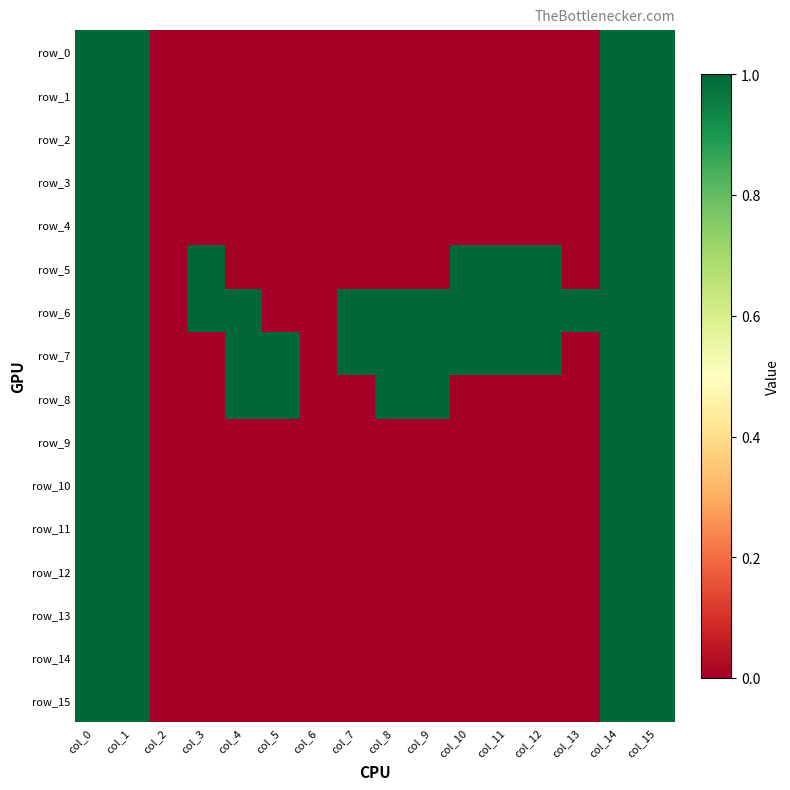

At which category does the chart reach its minimum across all series?

col_2